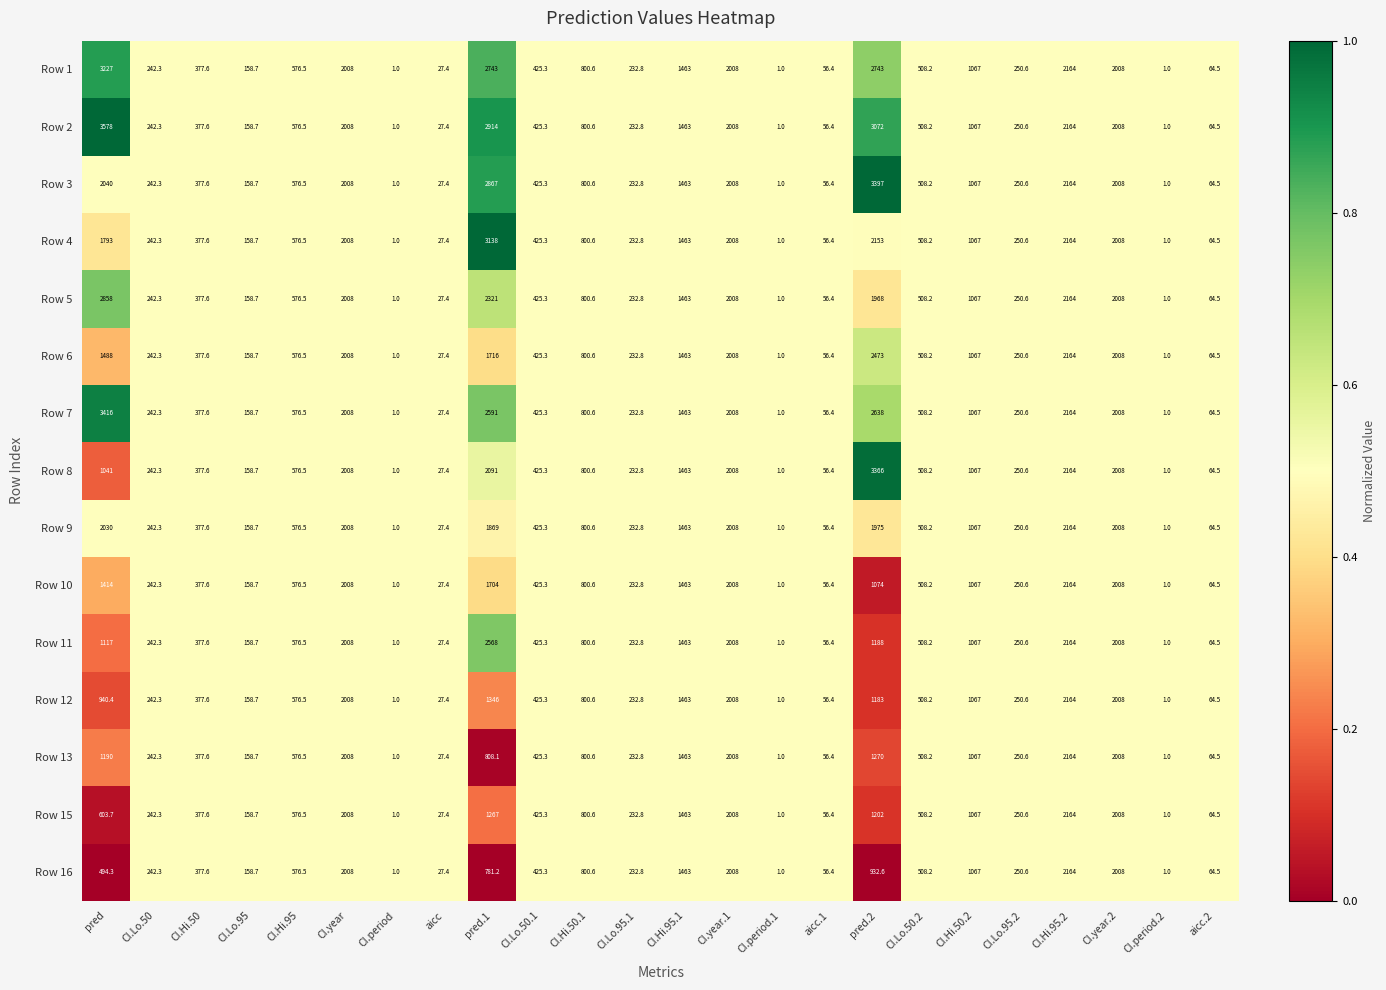

What is the difference between the maximum and minimum values in the Row 12 series?

2163.0